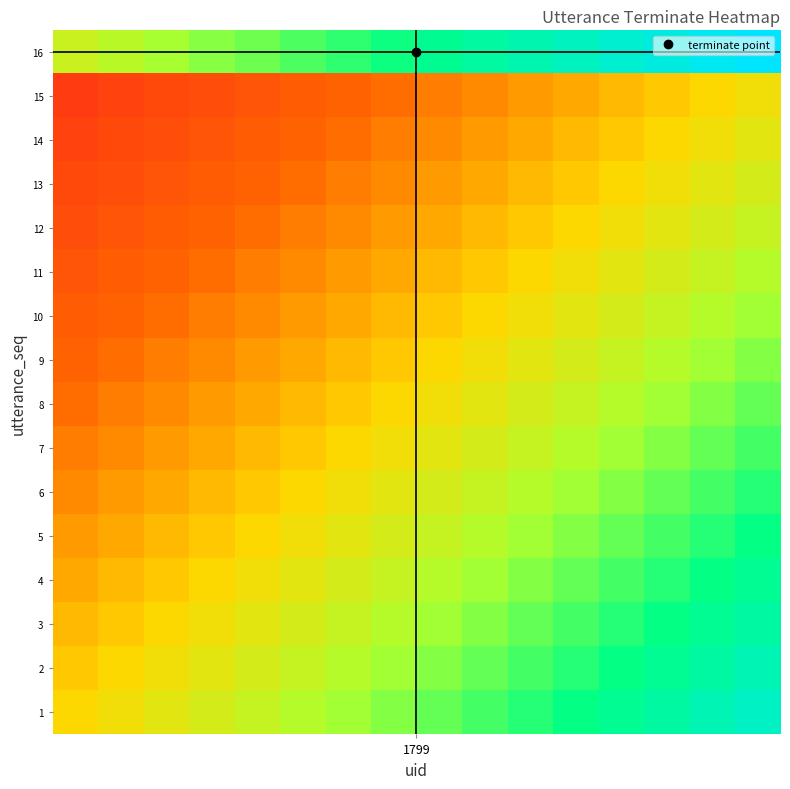

How many data points does each series have?

16